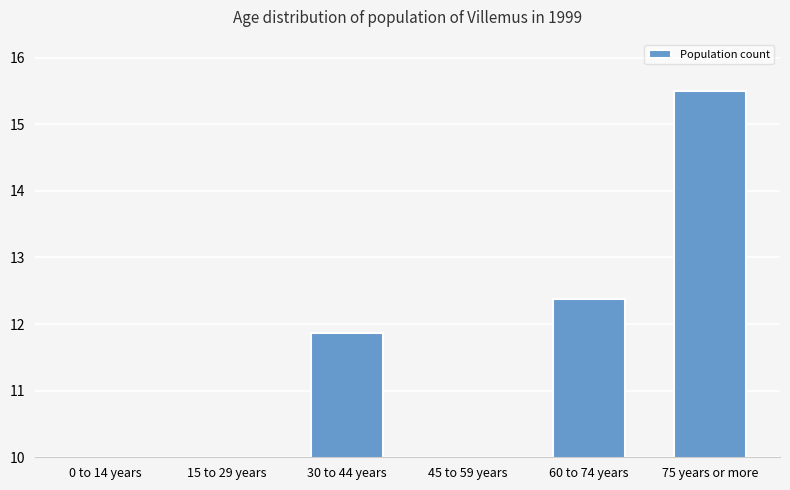

Approximately how many times larger is the value at 30 to 44 years compared to 15 to 29 years?

1.5